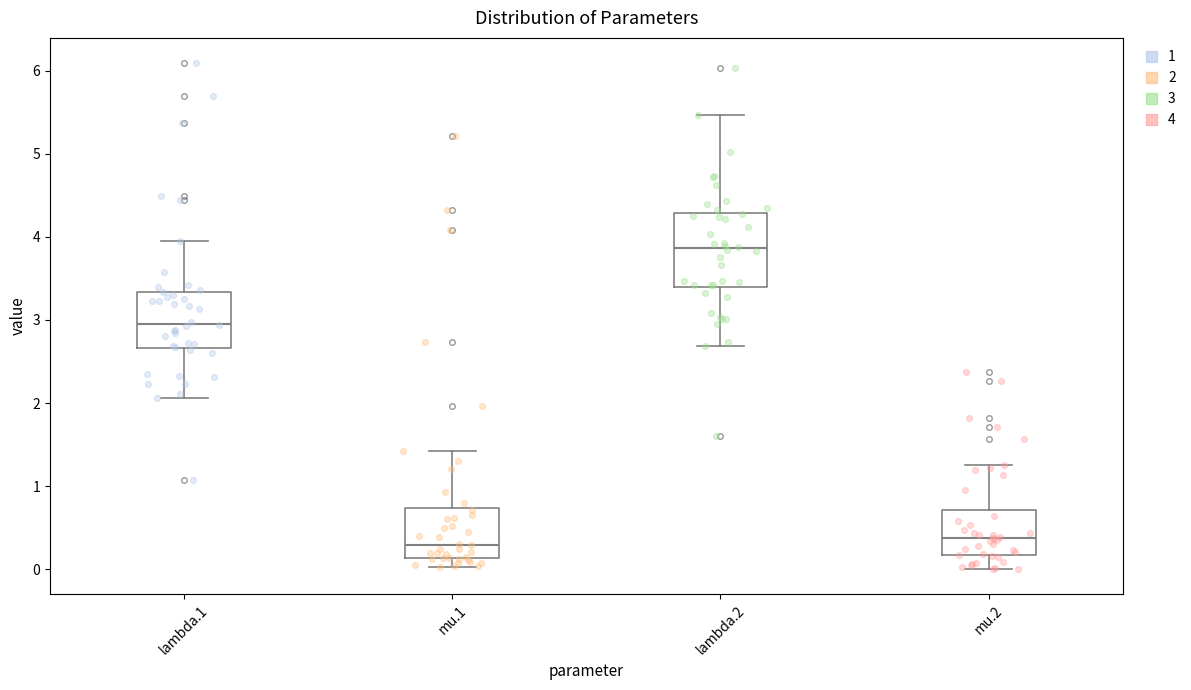

Which box is the tallest, from its lower edge to its upper edge?

lambda.2